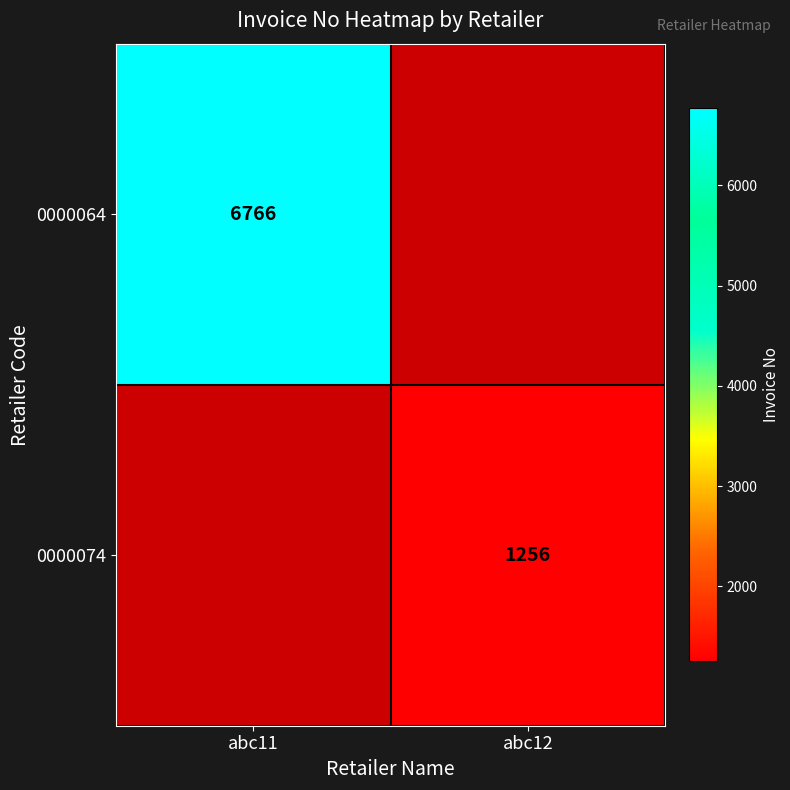

The 0000064 series shows 10779 at abc11. True or false?

False